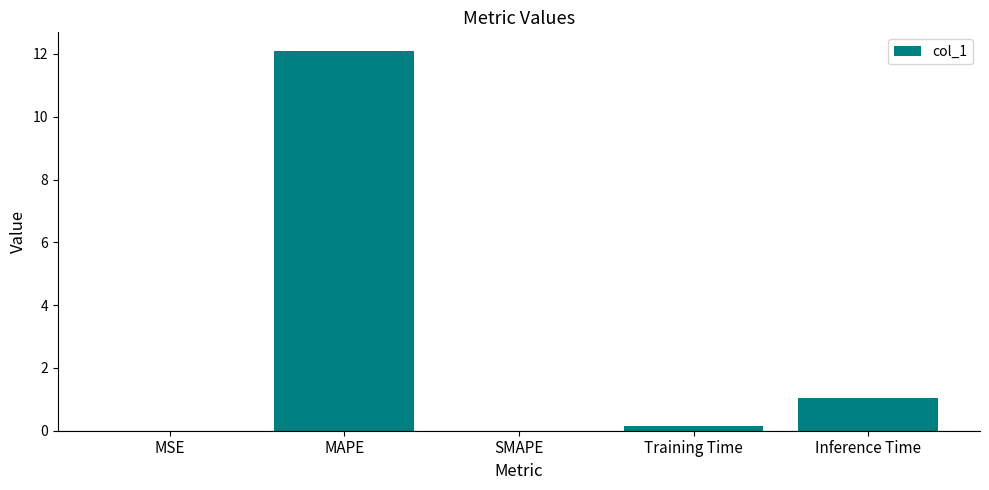

At which label is the value closest to 6?

Inference Time